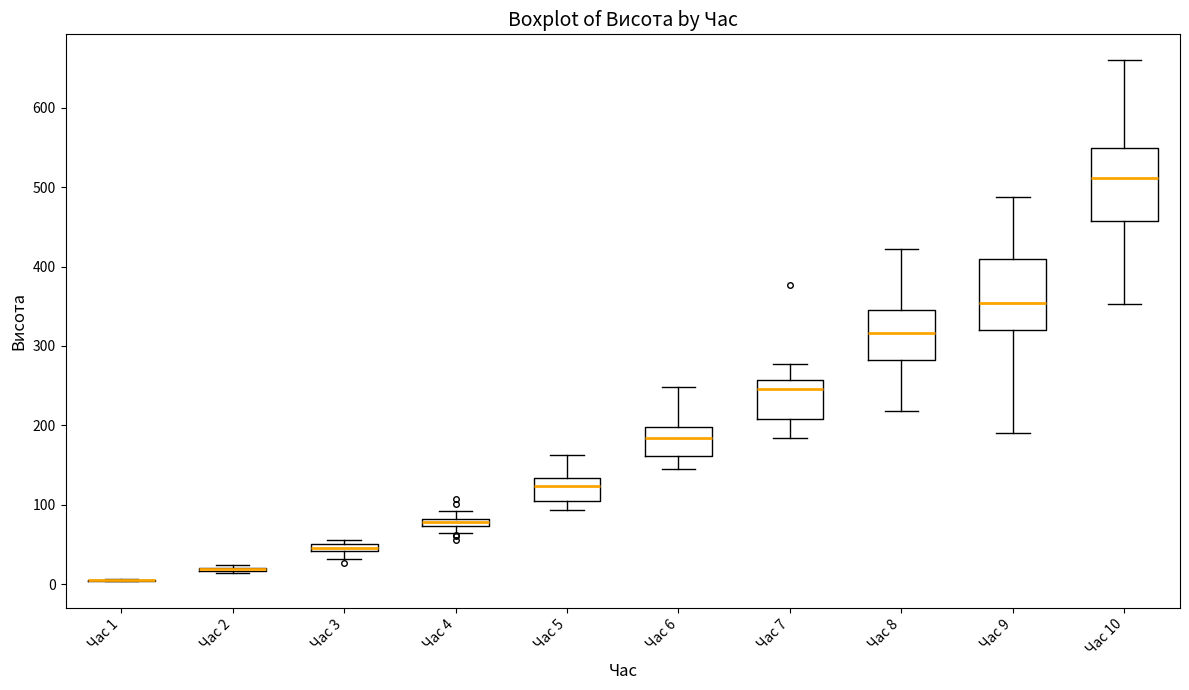

Where is the upper edge of the box for Час 7 on the y-axis? The values are not printed on the chart, so give them approximately, as read against the axis.

260